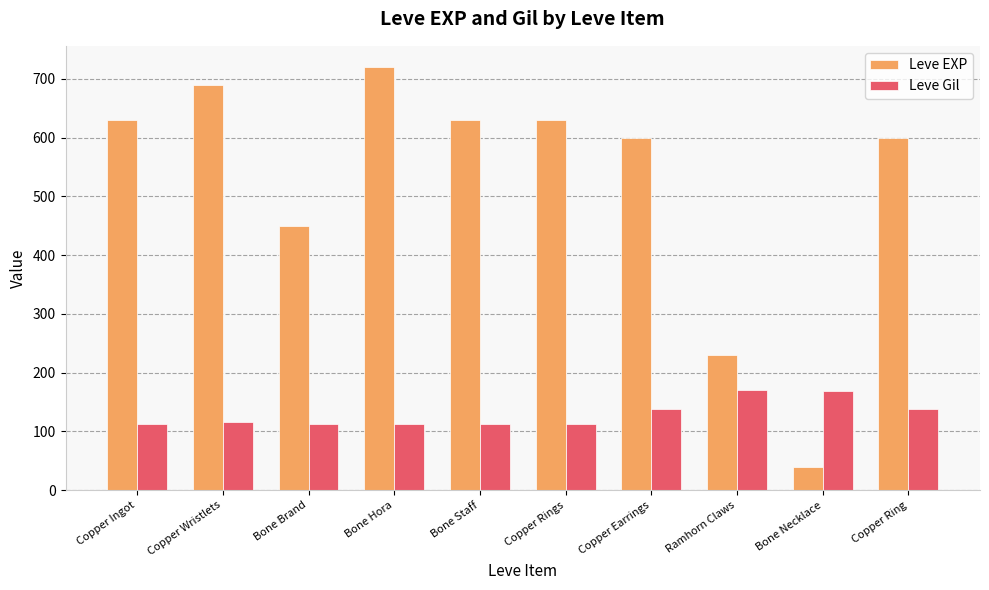

What is the difference between the maximum and minimum values in the Leve Gil series?

58